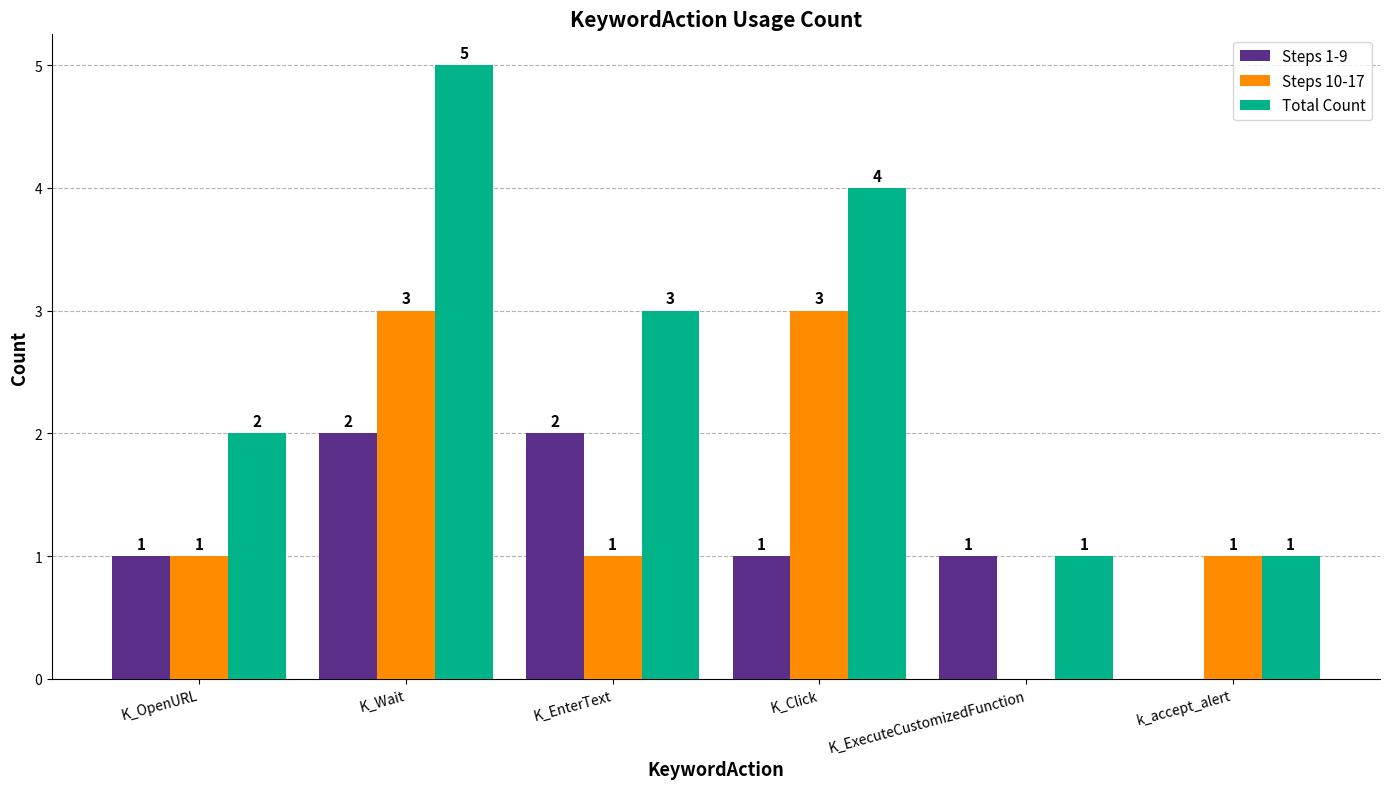

Between K_EnterText and K_Click, which series saw the biggest shift?

Steps 10-17